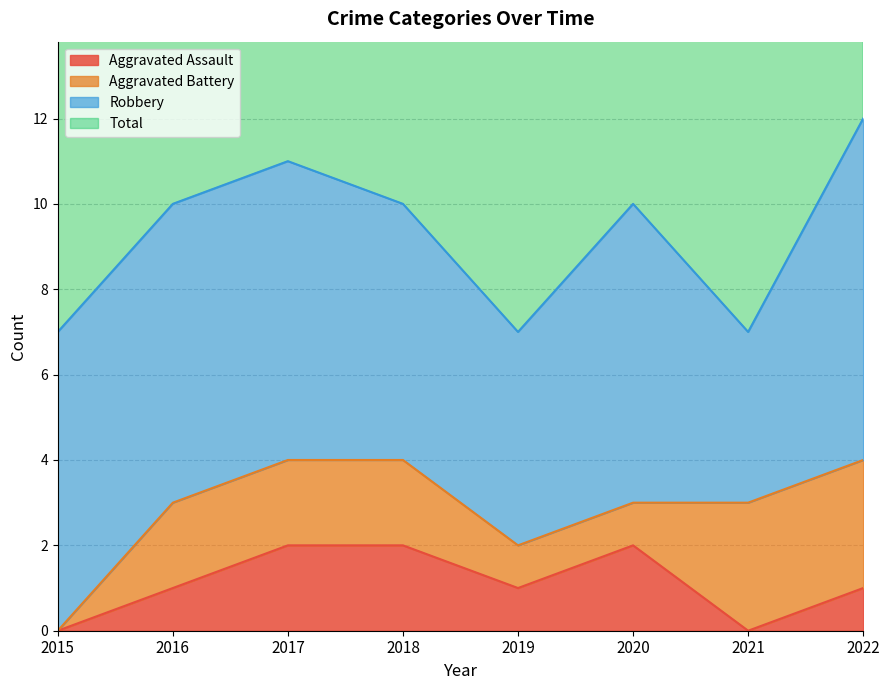

Is it true that Aggravated Assault equals 1 at 2016?

True